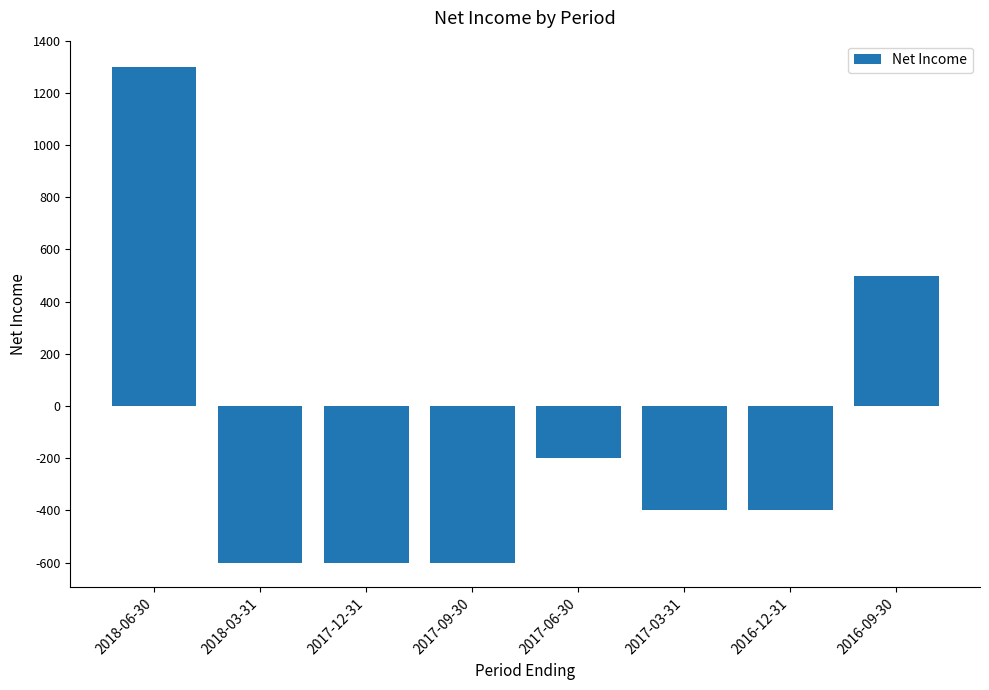

Read the value at 2017-03-31, to the nearest 100.

-400